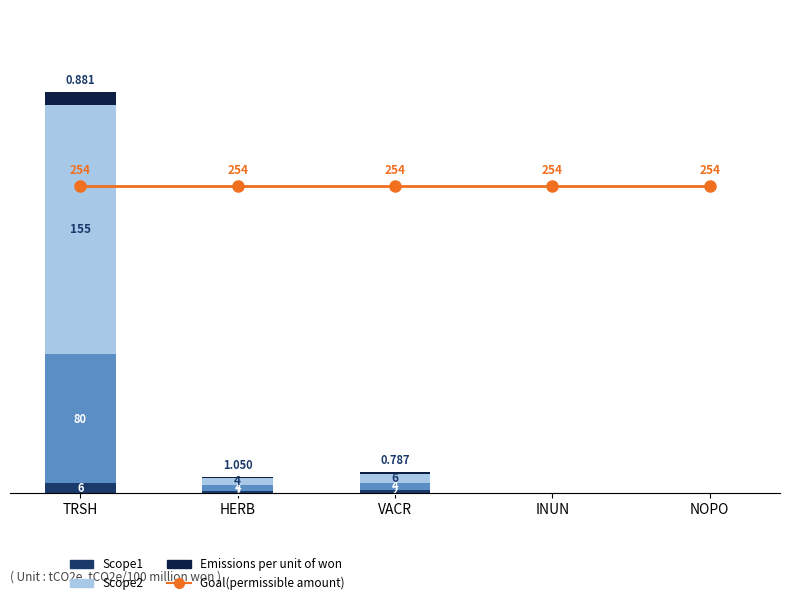

Which series has the widest spread of values?

Scope2